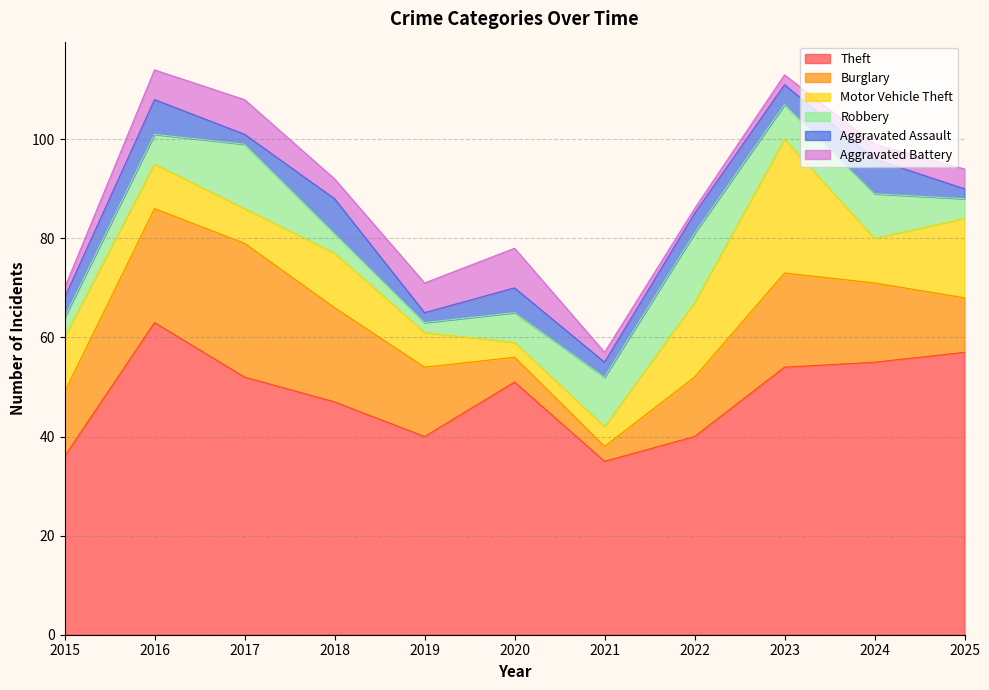

Reading left to right, extract all data points from this chart.

Theft: 2015=36	2016=63	2017=52	2018=47	2019=40	2020=51	2021=35	2022=40	2023=54	2024=55	2025=57
Burglary: 2015=13	2016=23	2017=27	2018=19	2019=14	2020=5	2021=3	2022=12	2023=19	2024=16	2025=11
Motor Vehicle Theft: 2015=11	2016=9	2017=7	2018=11	2019=7	2020=3	2021=4	2022=15	2023=27	2024=9	2025=16
Robbery: 2015=4	2016=6	2017=13	2018=4	2019=2	2020=6	2021=10	2022=14	2023=7	2024=9	2025=4
Aggravated Assault: 2015=4	2016=7	2017=2	2018=7	2019=2	2020=5	2021=3	2022=4	2023=4	2024=7	2025=2
Aggravated Battery: 2015=2	2016=6	2017=7	2018=4	2019=6	2020=8	2021=2	2022=1	2023=2	2024=3	2025=4